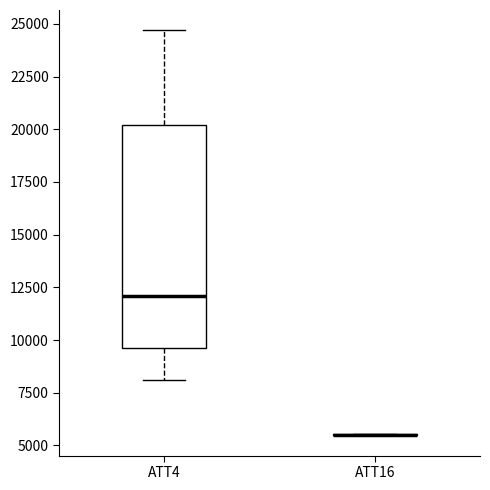

Which box is the tallest, from its lower edge to its upper edge?

ATT4